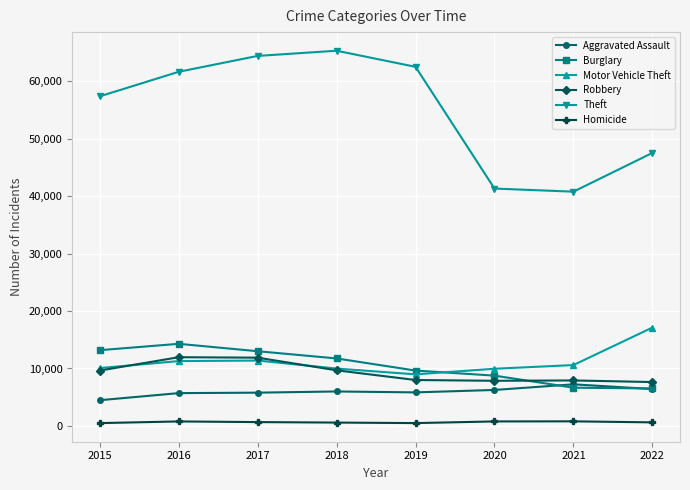

What value does the Robbery series have at 2022?

7638